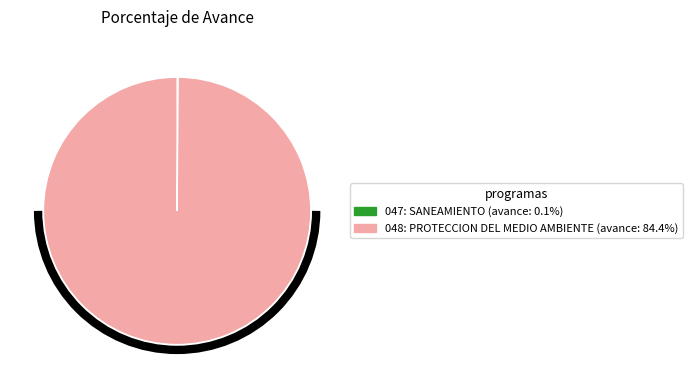

What is the largest slice in the pie chart?

048: PROTECCION DEL MEDIO AMBIENTE